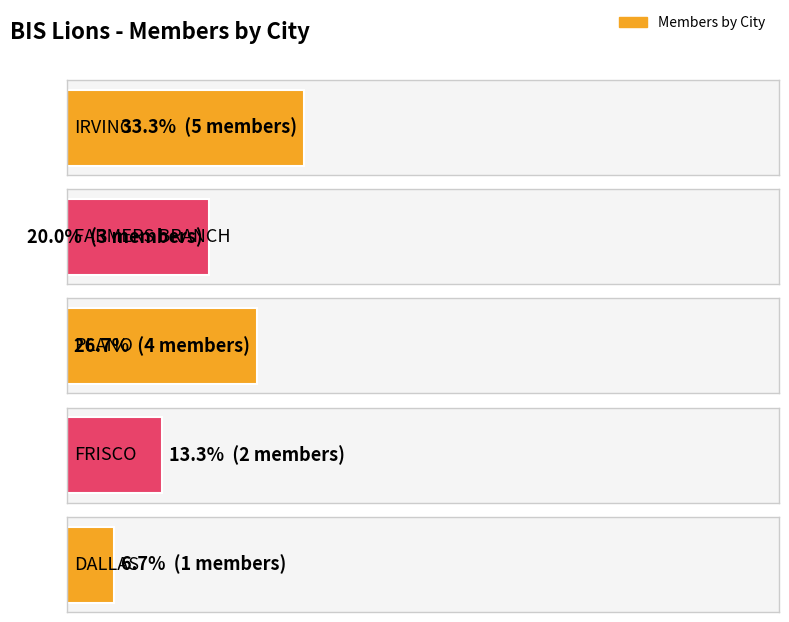

What is the label of the 3rd bar from the right?

PLANO